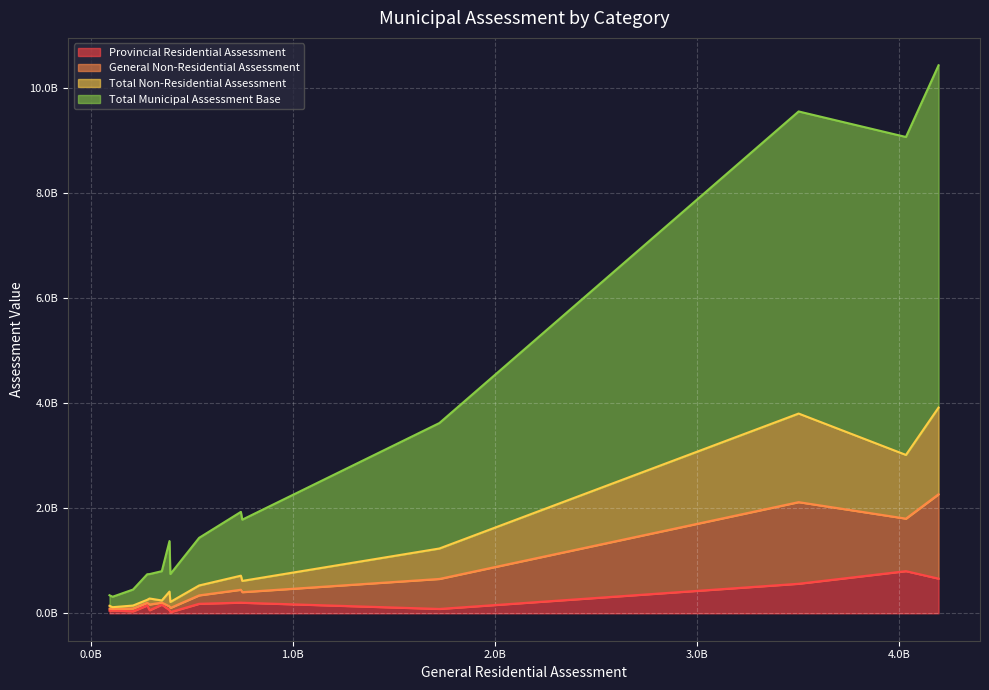

What is the average value of the General Non-Residential Assessment series?

387229393